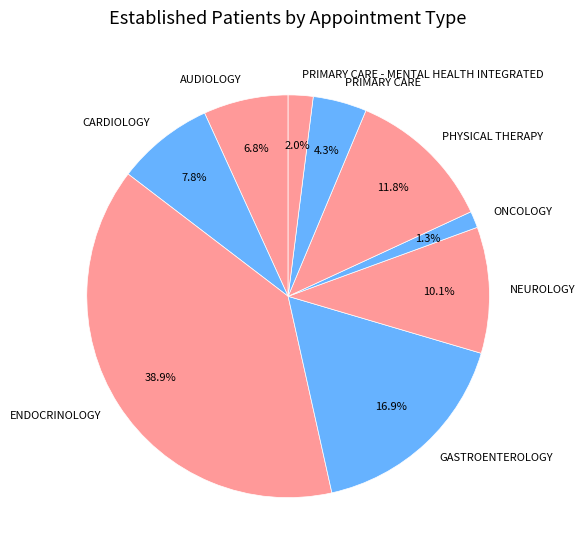

To the nearest percent, what is the combined percentage of AUDIOLOGY and GASTROENTEROLOGY?

24%